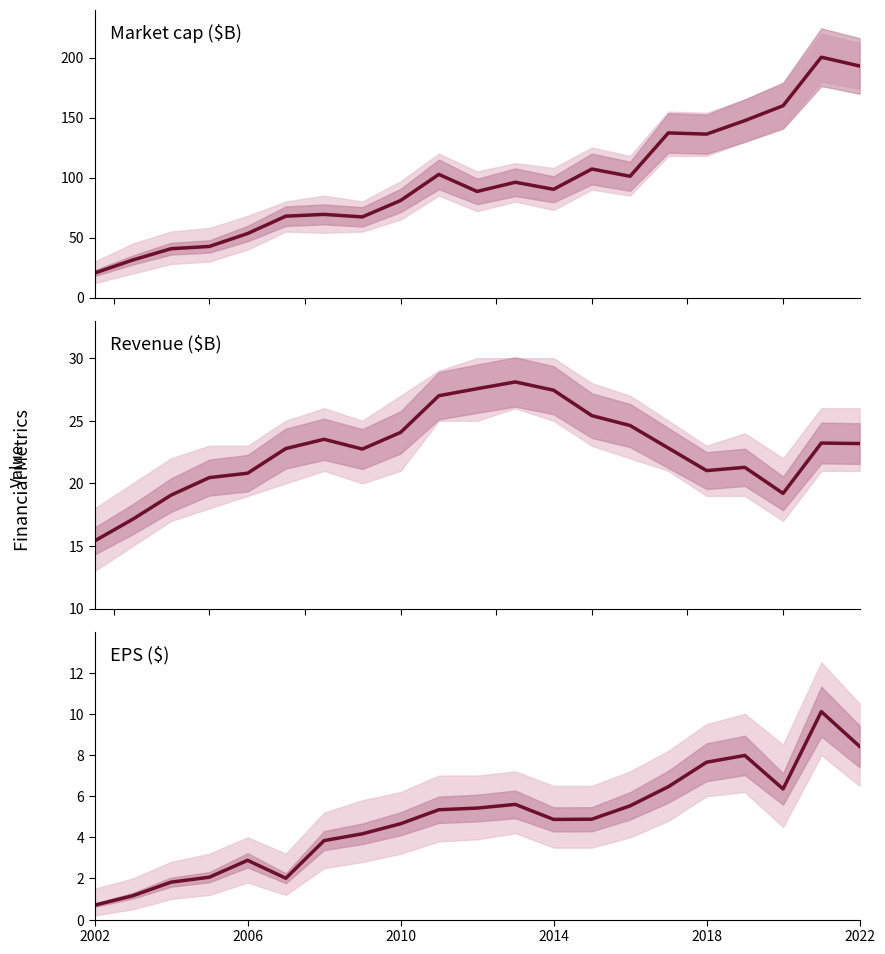

The value of Market cap ($B) at 9 is 182.8. True or false?

False